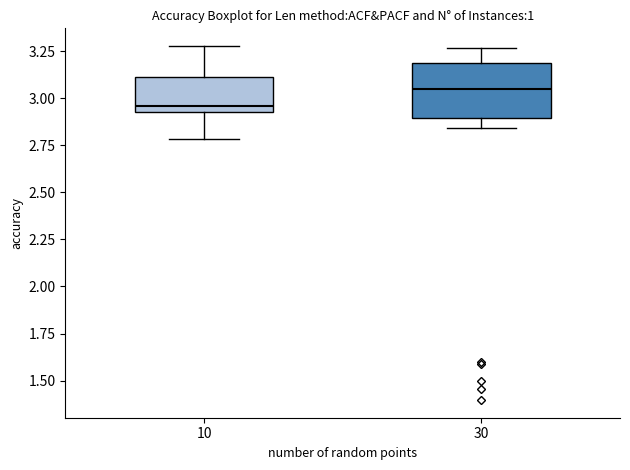

Which box has the highest median line?

30